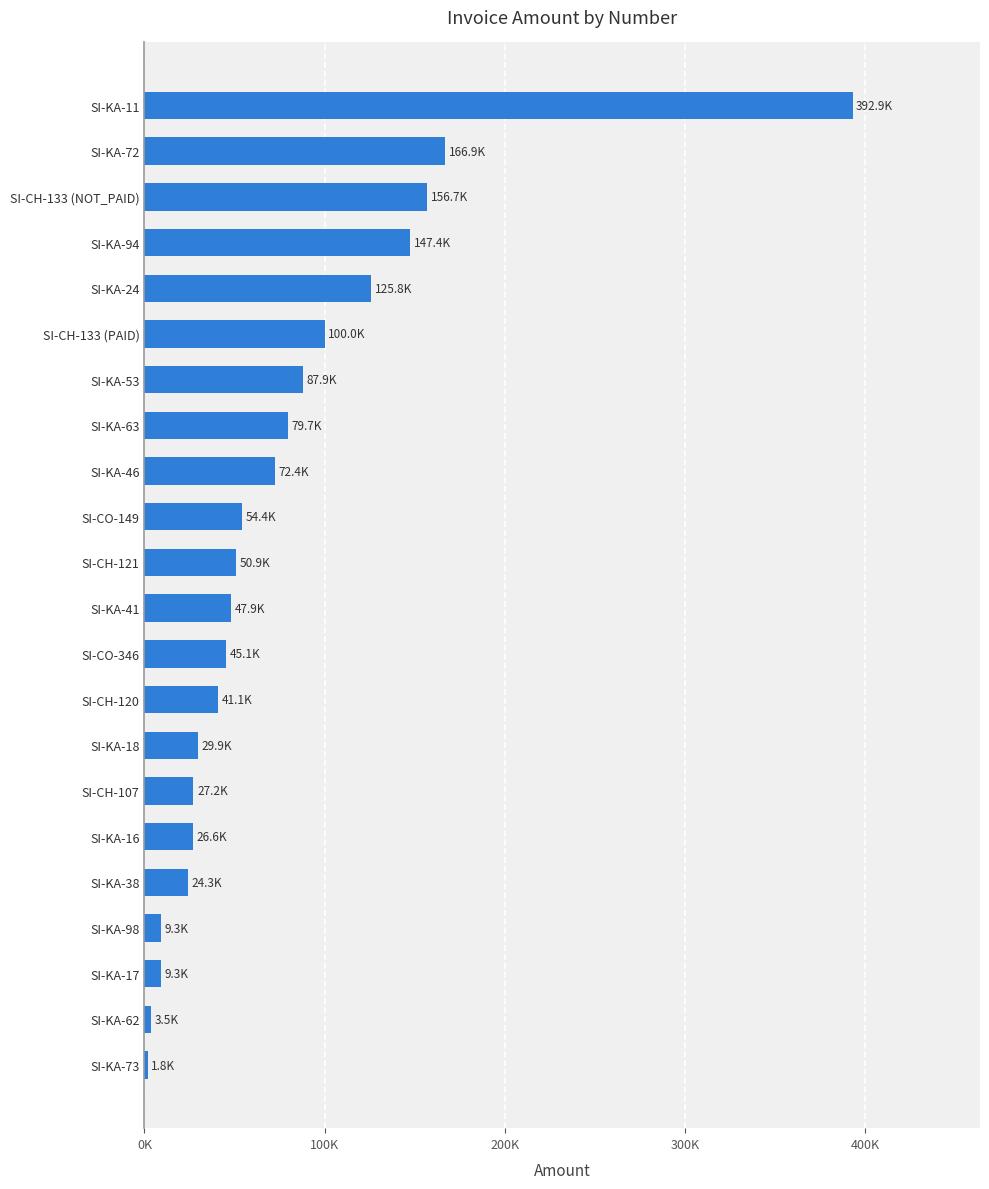

What is the sum of all values?

1701194.4